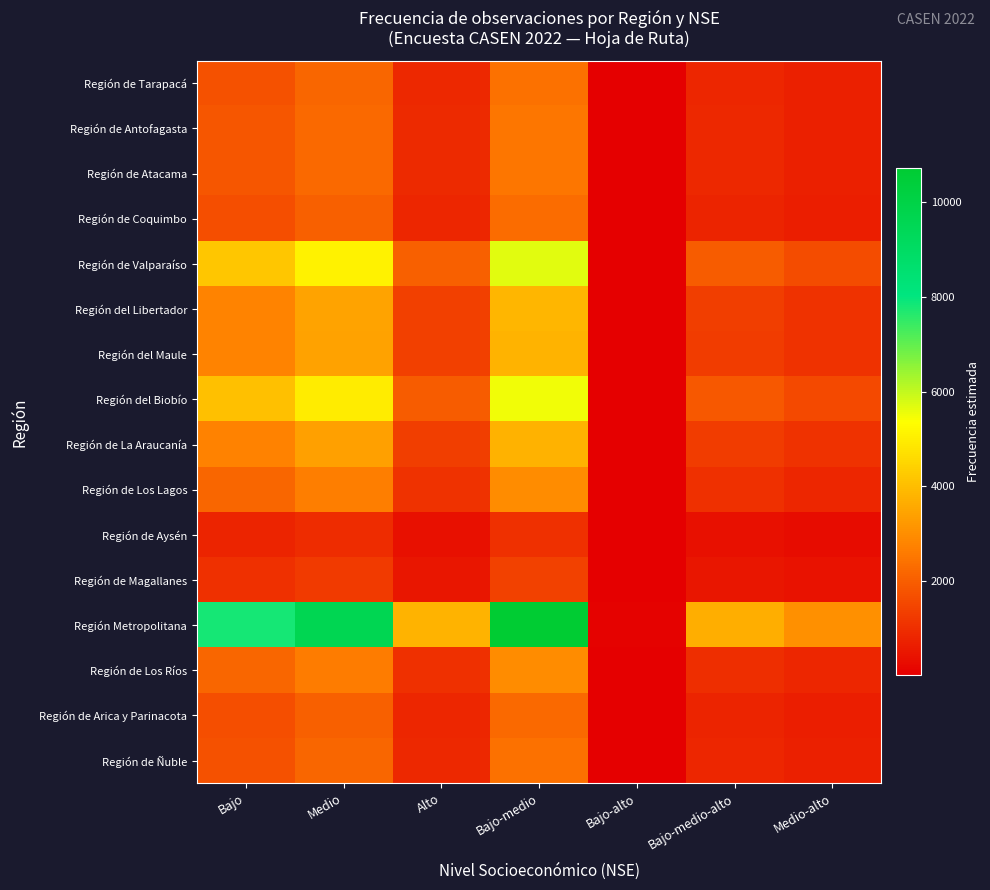

Which series has the largest total across all categories?

Región Metropolitana